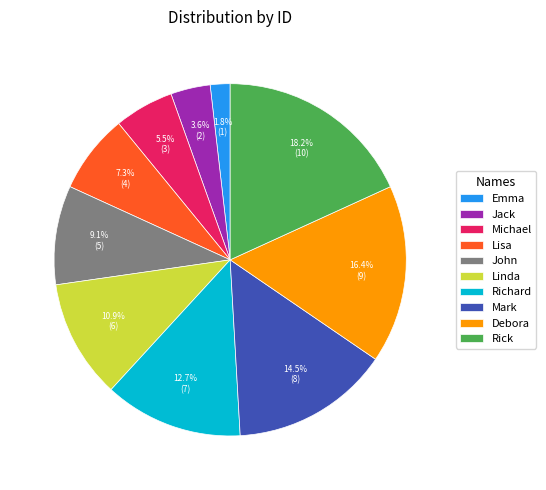

To the nearest percent, what is the difference between the largest and smallest slice percentages?

16%